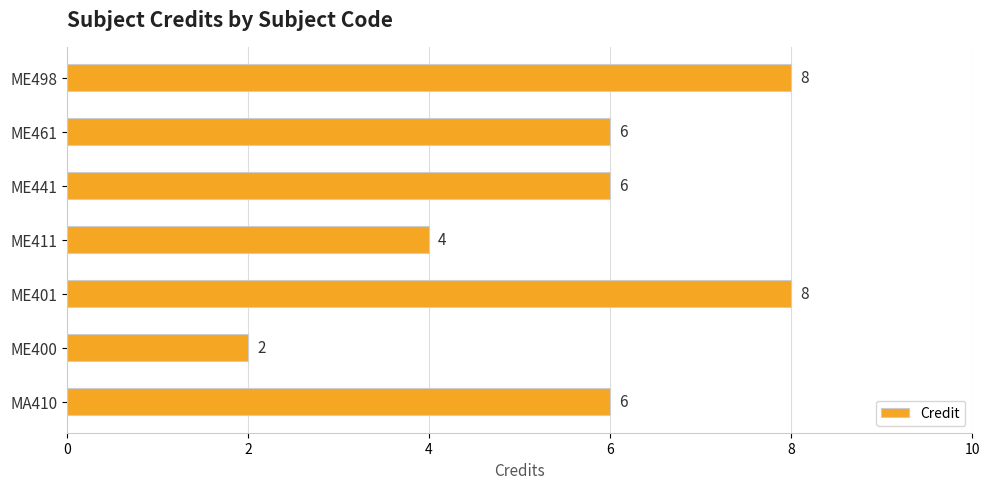

True or false: the data shows 4 at ME411.

True